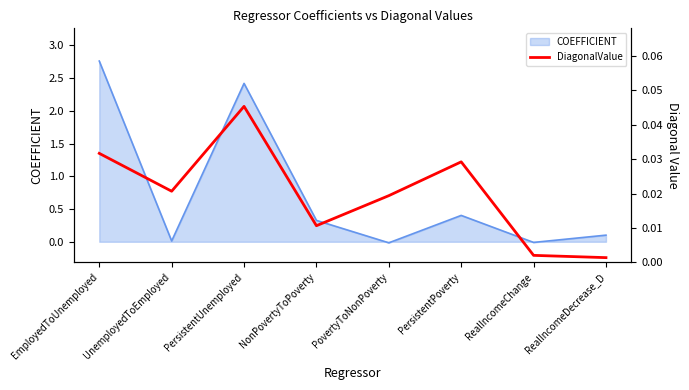

Is it true that COEFFICIENT equals 0.3 at NonPovertyToPoverty?

True